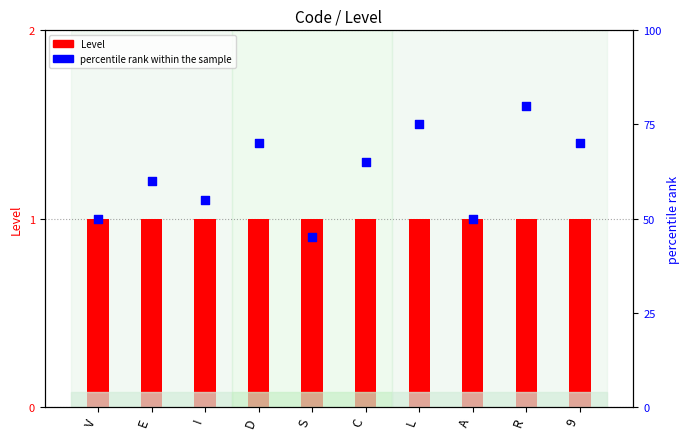

Is the value of percentile rank within the sample at V greater than the value of Level at R?

Yes